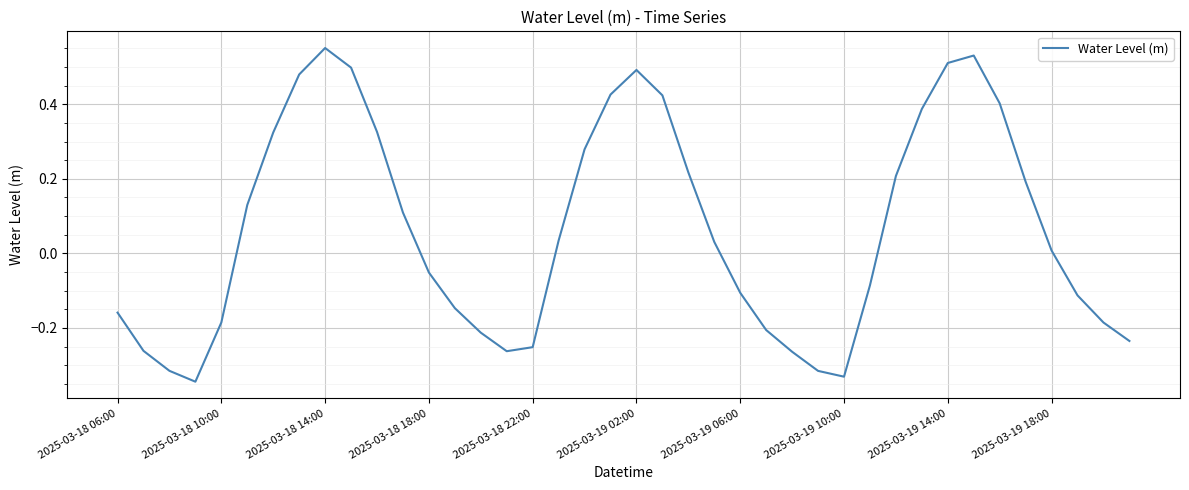

What is the difference between the maximum and minimum values?

0.9